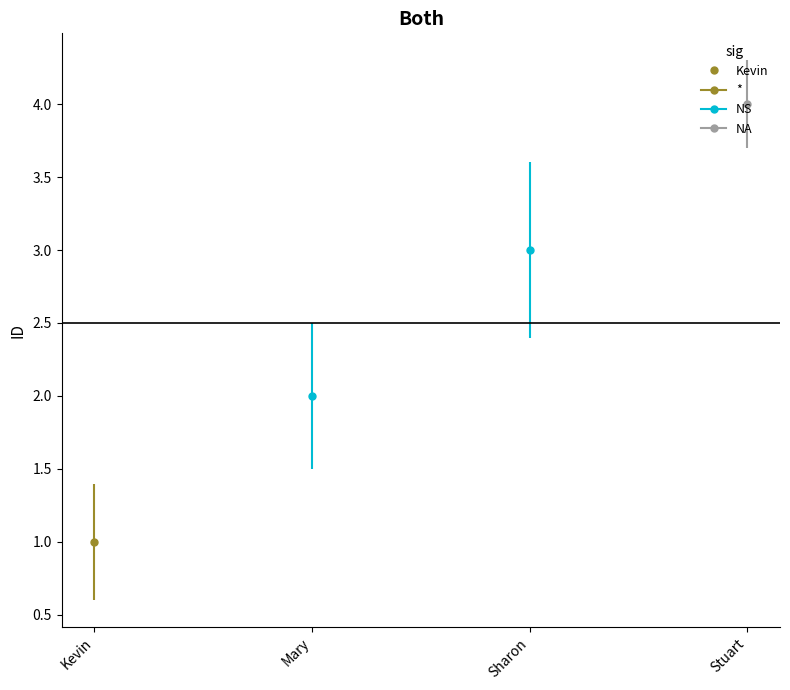

Which label corresponds to the largest value in the chart?

Stuart